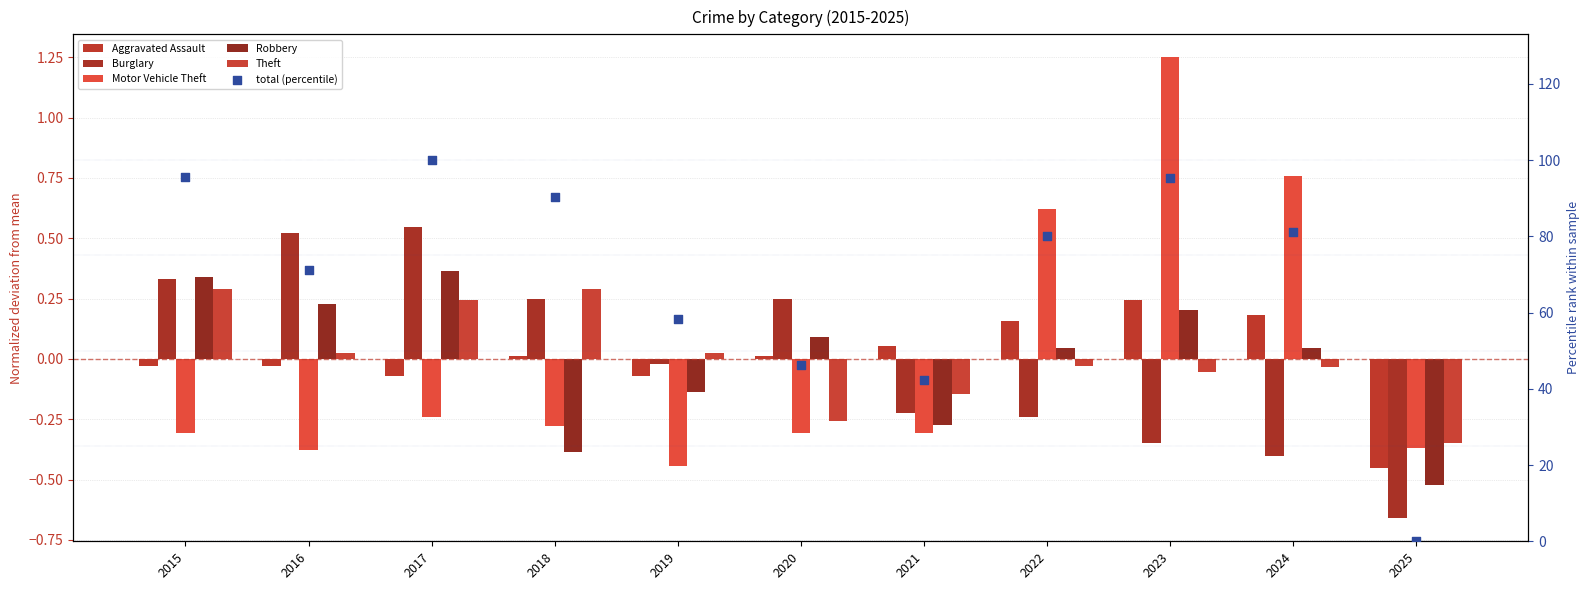

Which series has the largest Y range (max minus min)?

total (percentile)